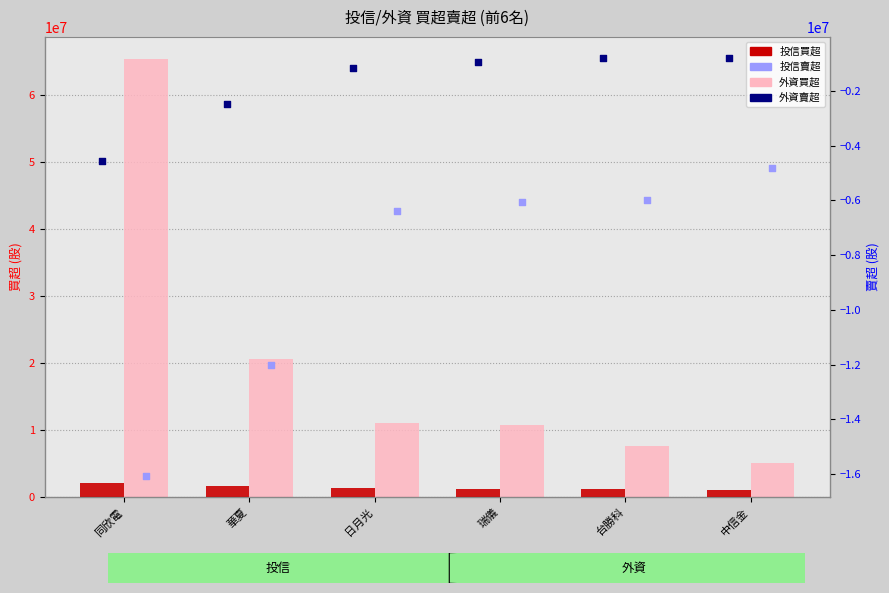

Which series has the widest spread of Y values?

外資買超